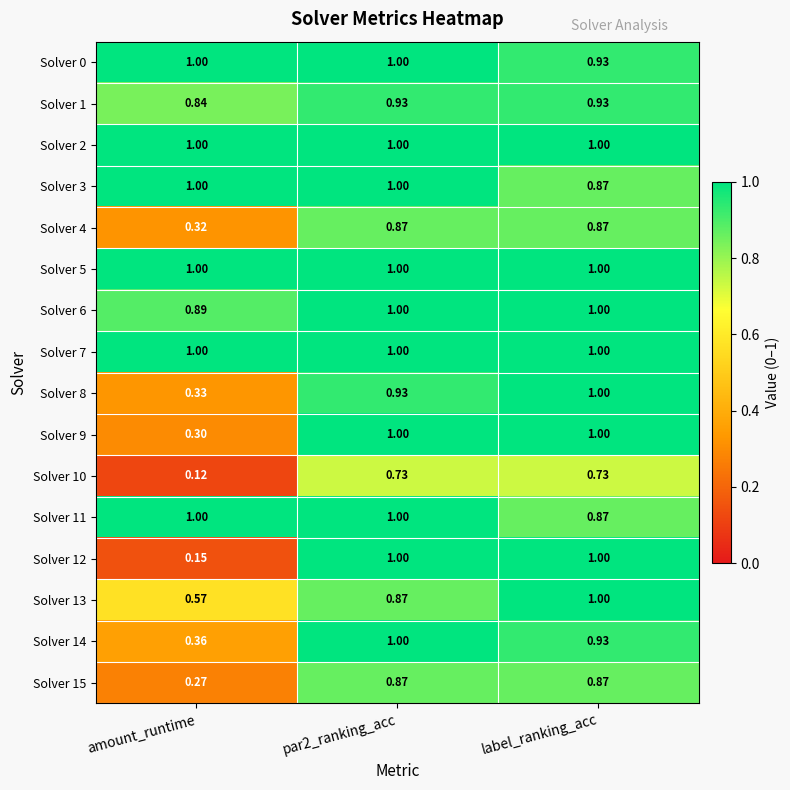

Where is Solver 4 nearest to the value 0?

amount_runtime